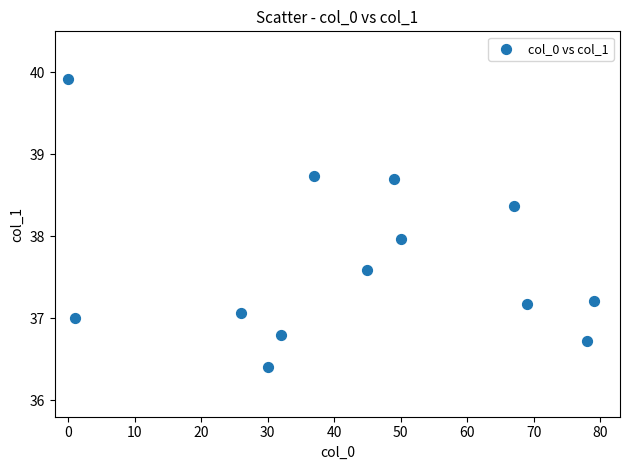

What is the range of X values (max minus min)?

79.0